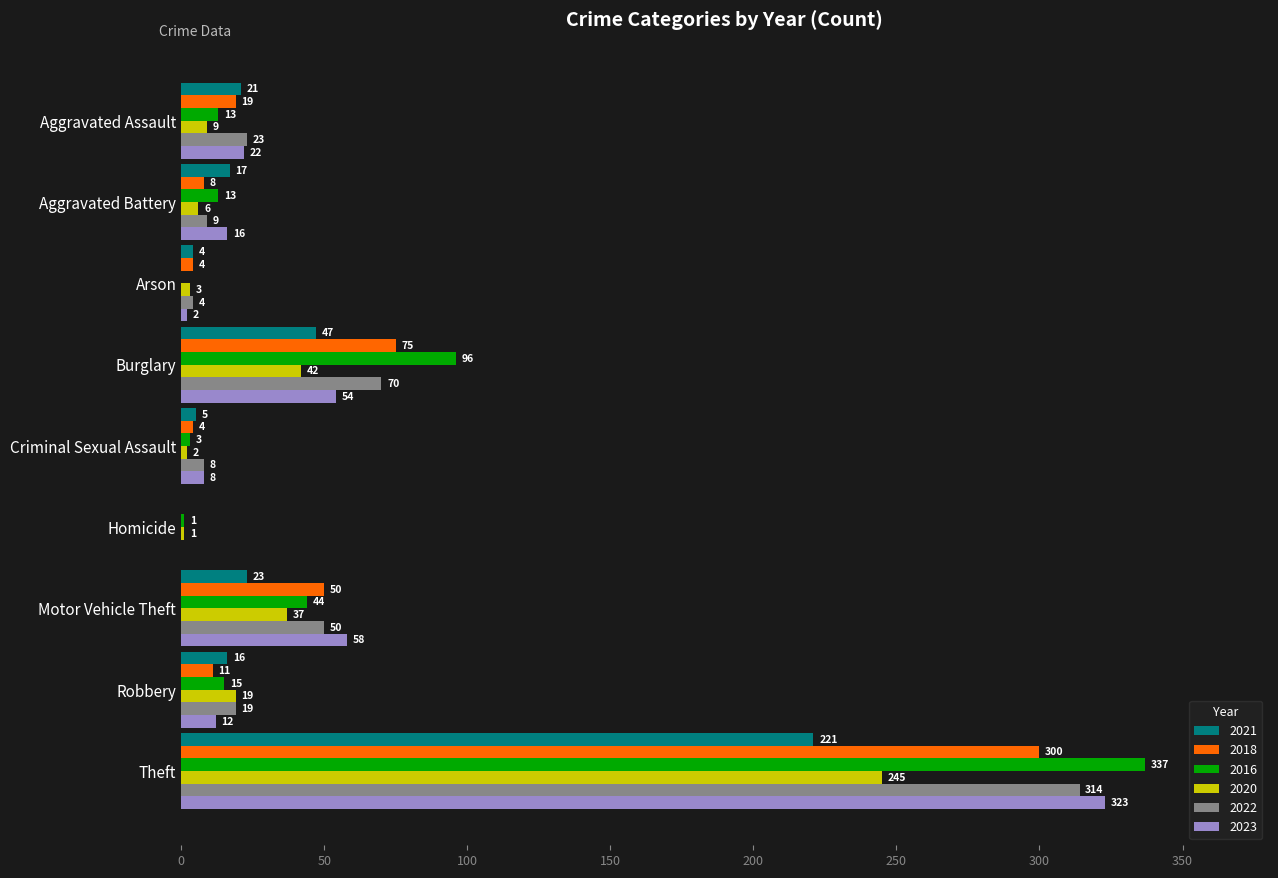

What is the total value across all series at Robbery?

92